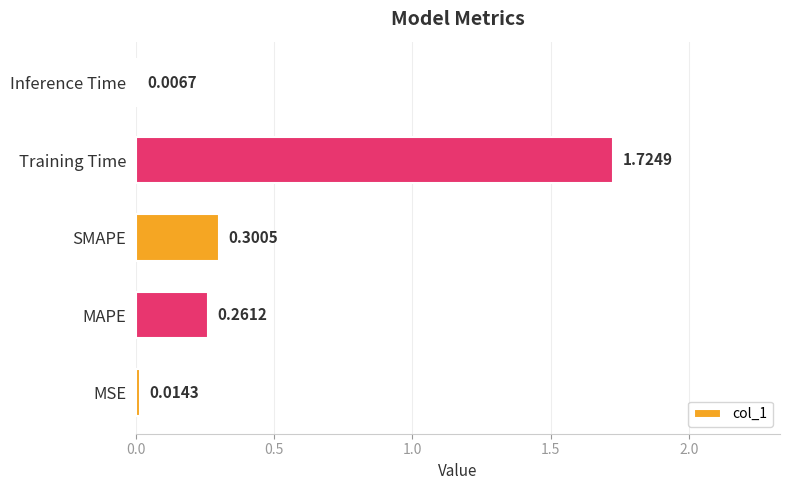

What is the change in value from SMAPE to Training Time?

+1.4